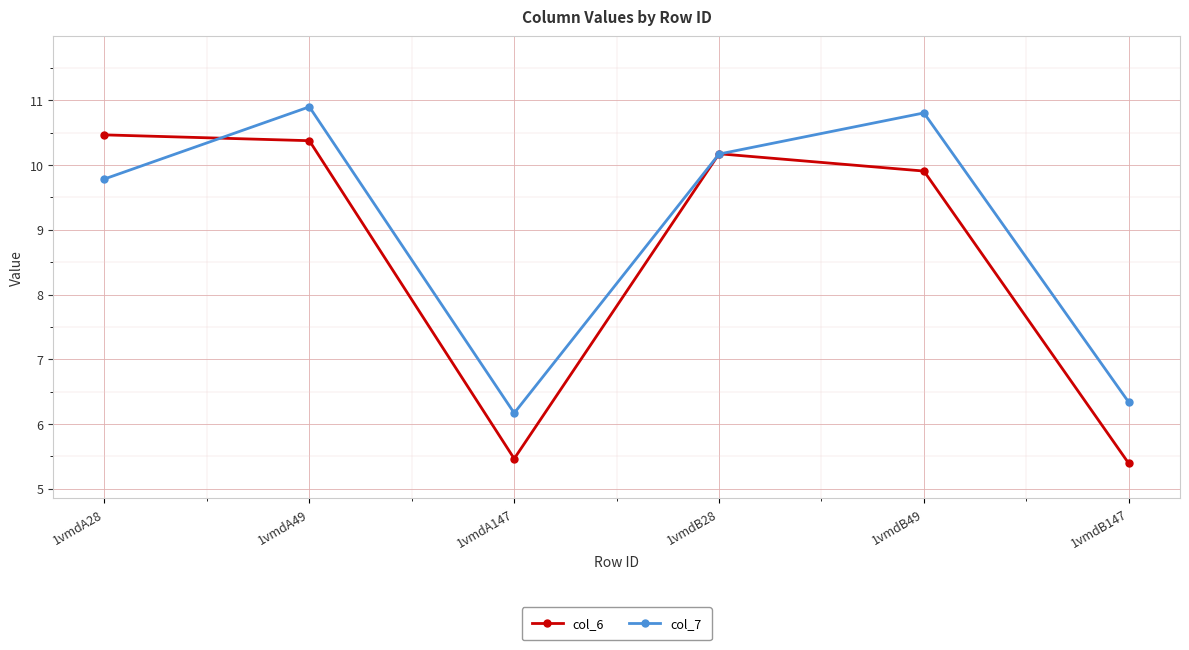

True or false: col_7 and col_6 intersect in this chart.

True